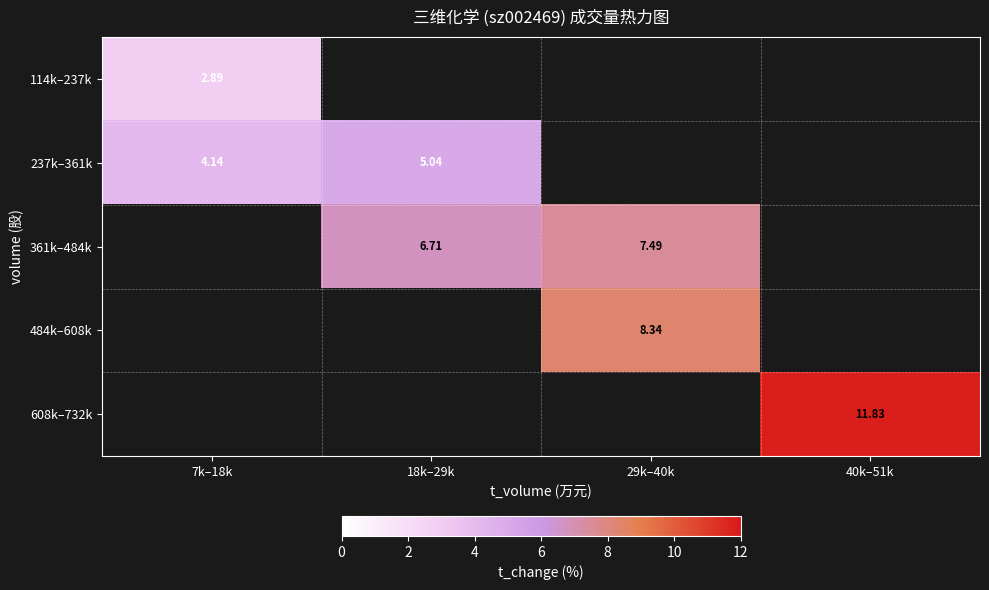

The 361k–484k series shows 6.7 at 18k–29k. True or false?

True